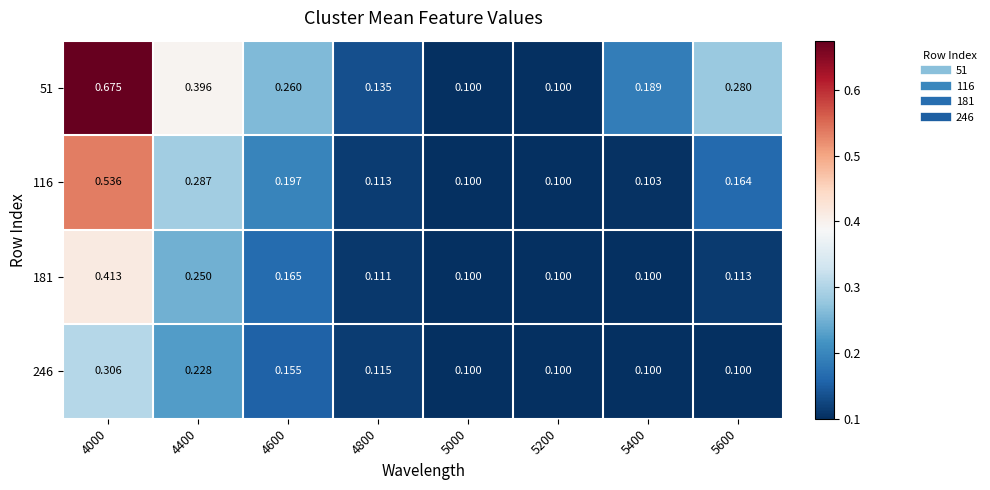

Which series has the largest range (max minus min)?

51